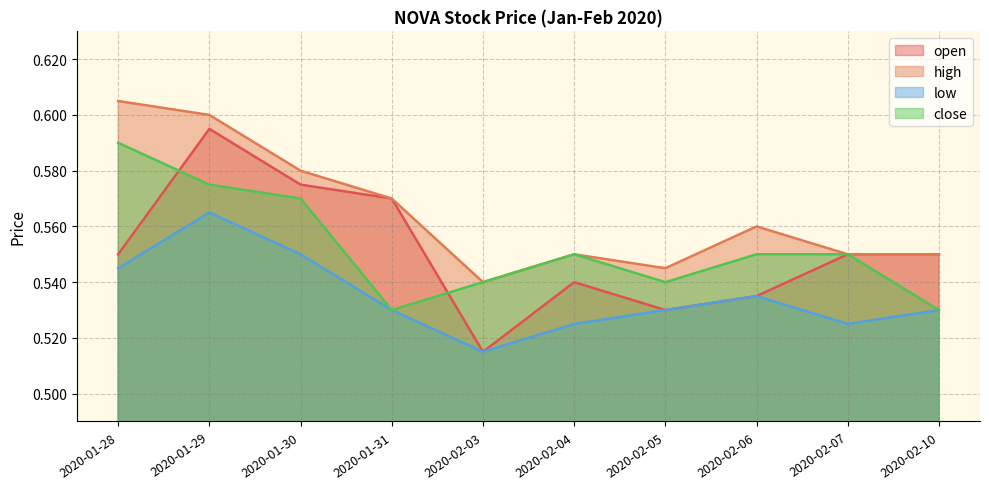

The value of low at 2020-02-06 is 0.5. True or false?

True